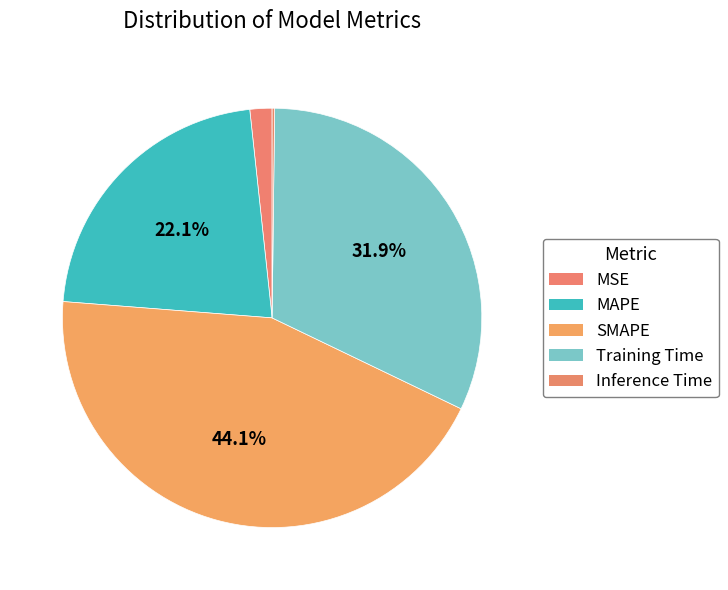

Is MSE the majority of the pie?

No